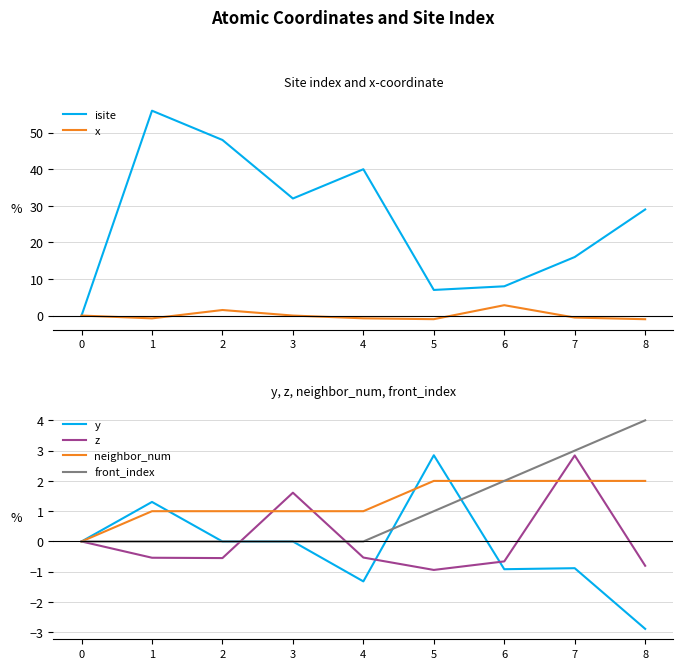

At which label does z first exceed 0?

3